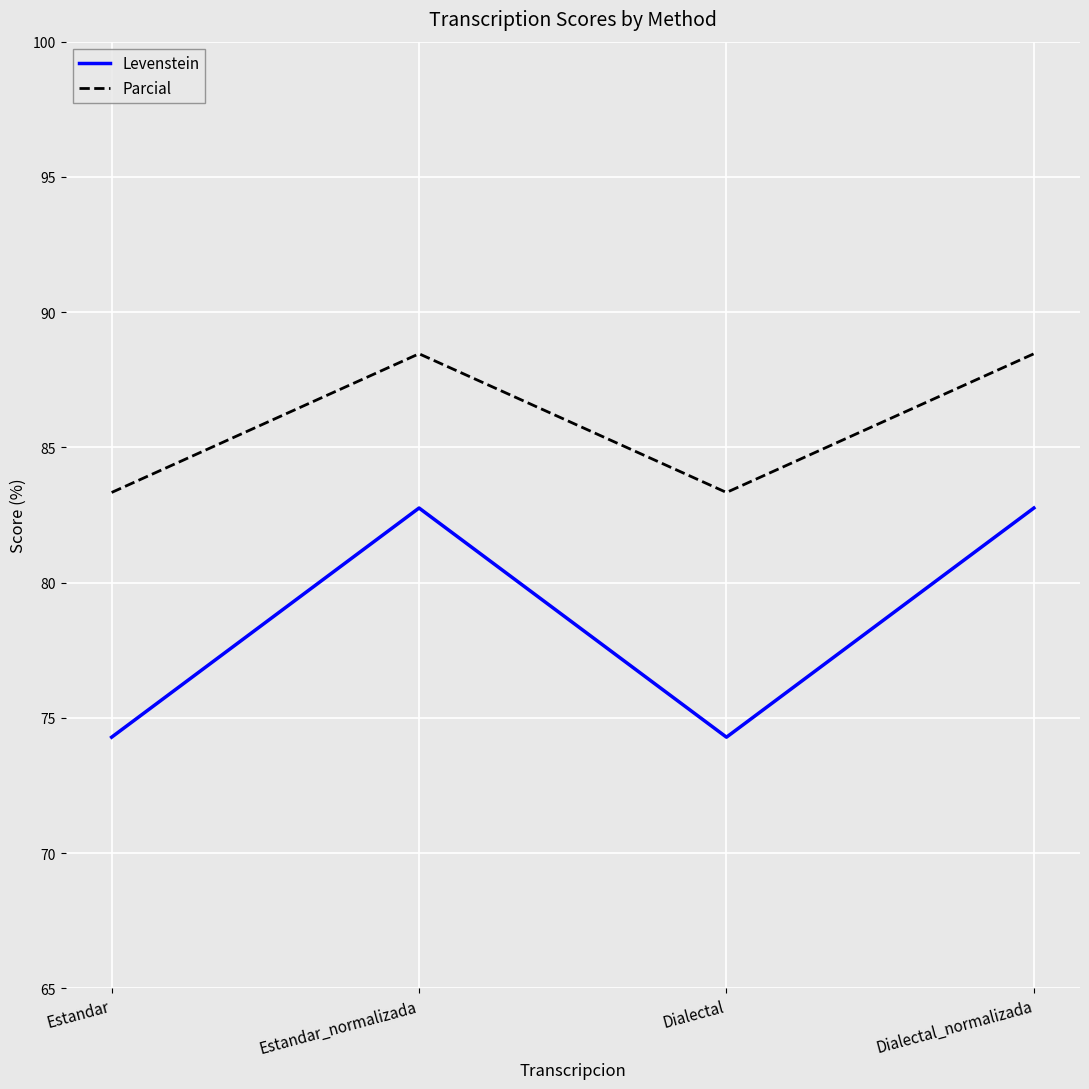

What is the maximum value shown in the chart?

88.5